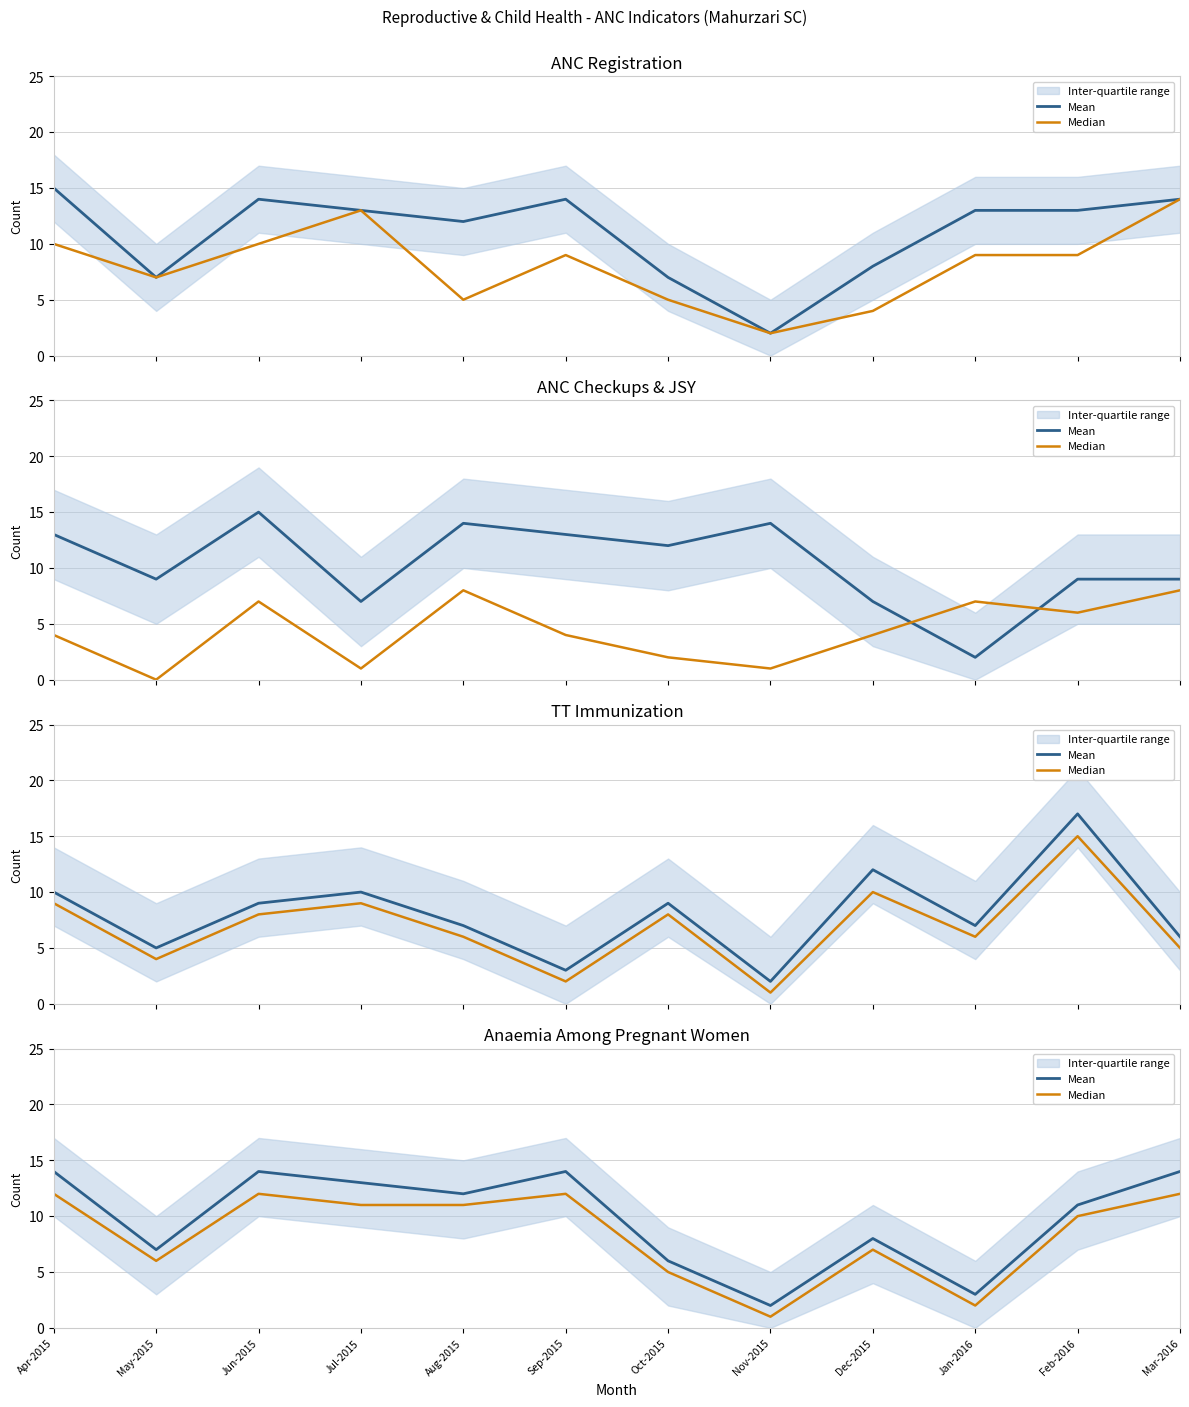

True or false: Median and Mean cross at least once.

False